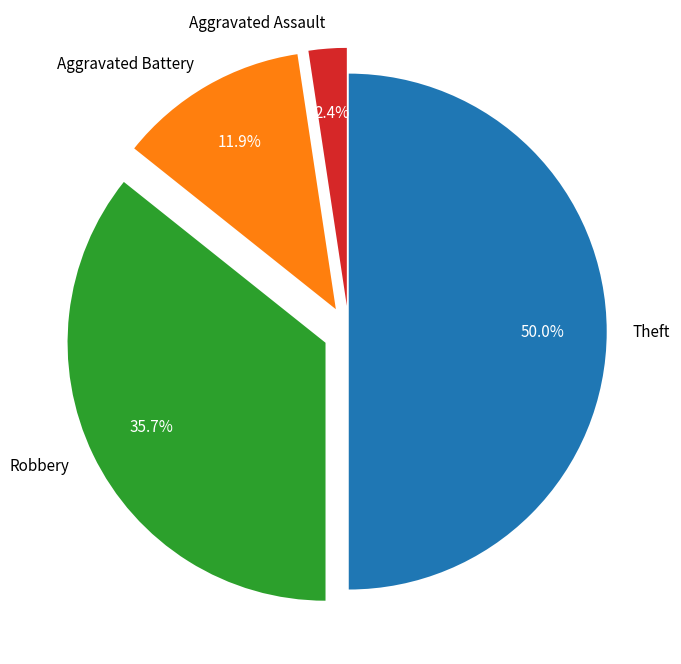

To the nearest percent, what percentage of the pie is Aggravated Battery?

12%